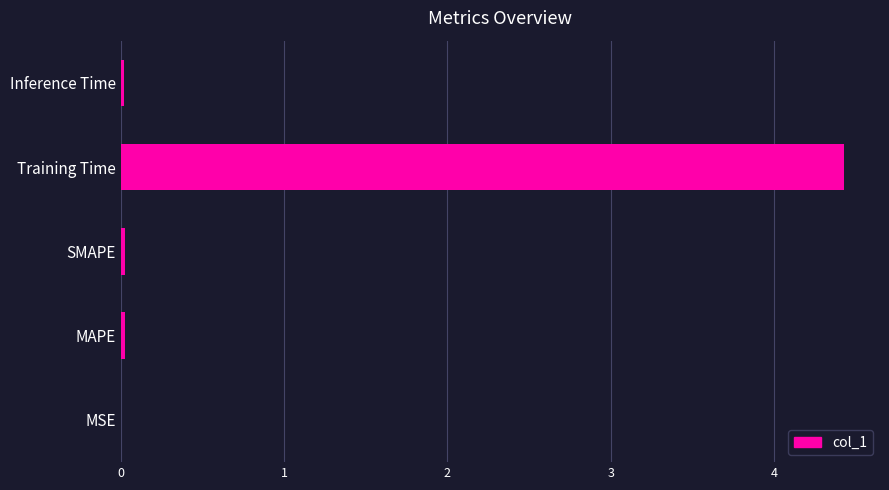

True or false: the data shows 7.2 at Training Time.

False